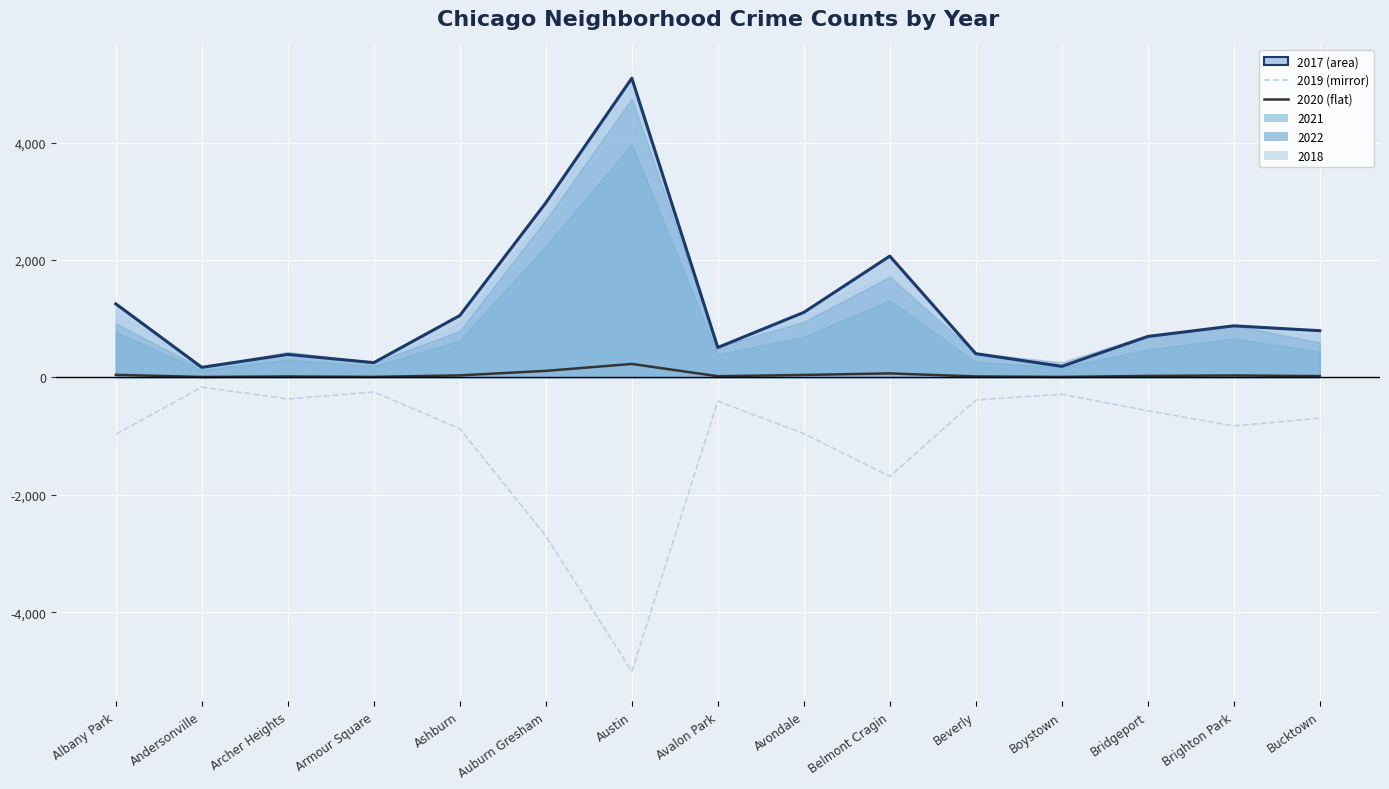

Between Boystown and Brighton Park, which series saw the biggest shift?

2017 line